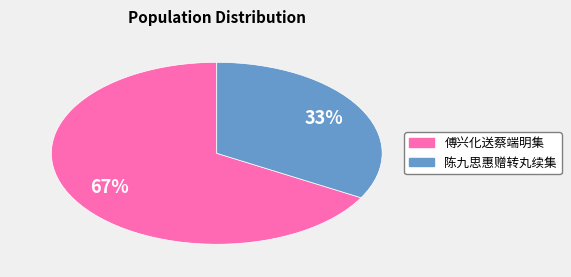

To the nearest percent, what is the average slice percentage?

50%